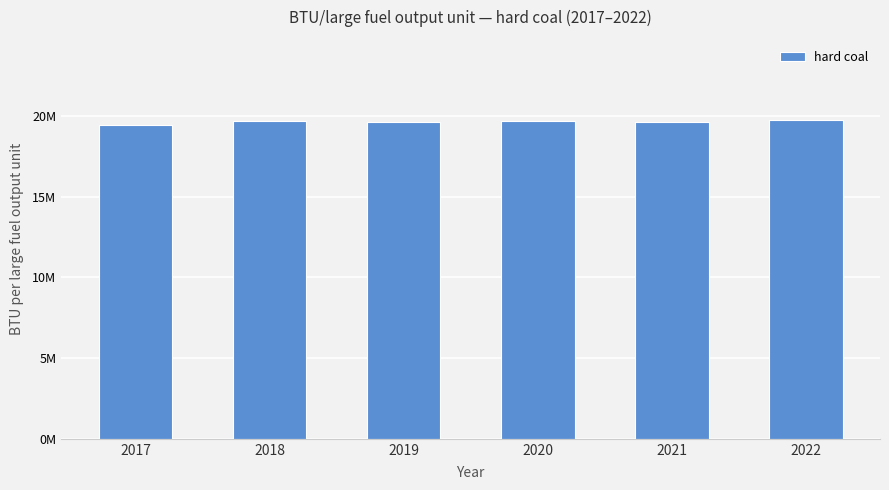

Are the bars grouped side by side (vs. stacked)?

No